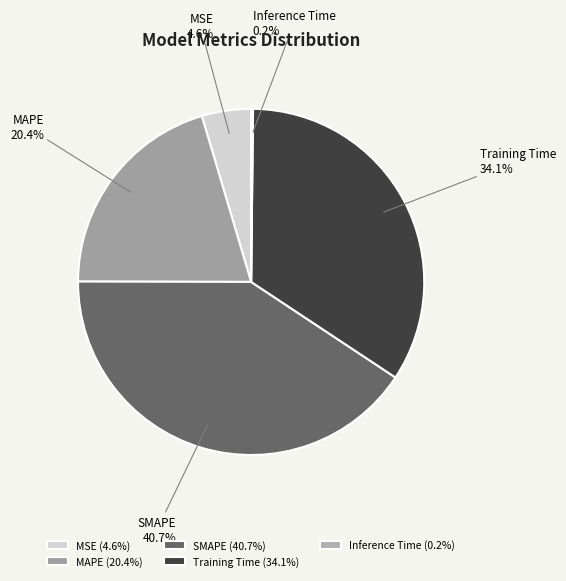

How much of the chart is everything except MSE?

95.4%